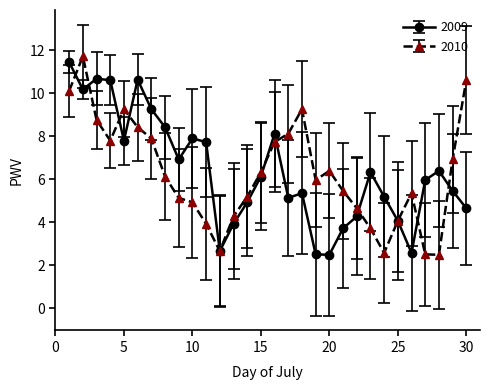

What are all the series names shown in the legend?

2009, 2010